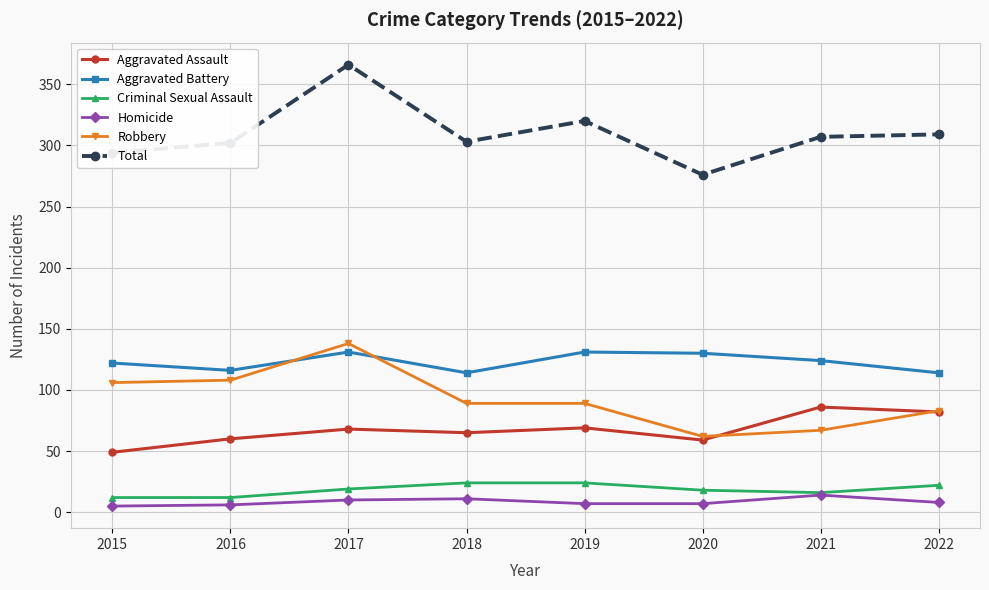

What is the minimum value for Aggravated Assault?

49